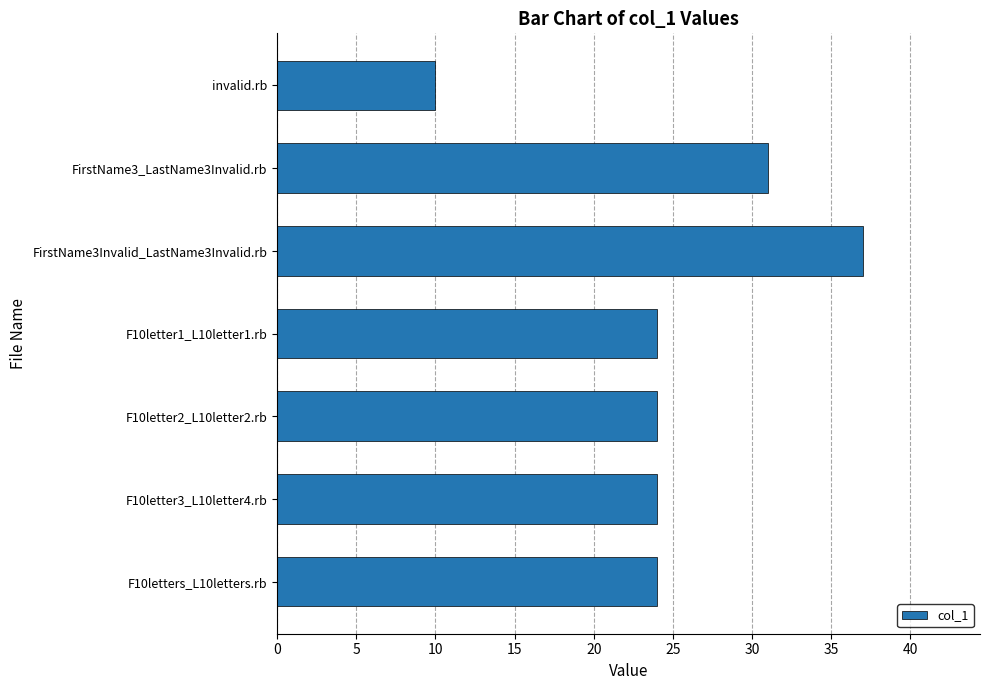

Reading bottom to top, list all the values displayed in this chart.

F10letters_L10letters.rb=24	F10letter3_L10letter4.rb=24	F10letter2_L10letter2.rb=24	F10letter1_L10letter1.rb=24	FirstName3Invalid_LastName3Invalid.rb=37	FirstName3_LastName3Invalid.rb=31	invalid.rb=10